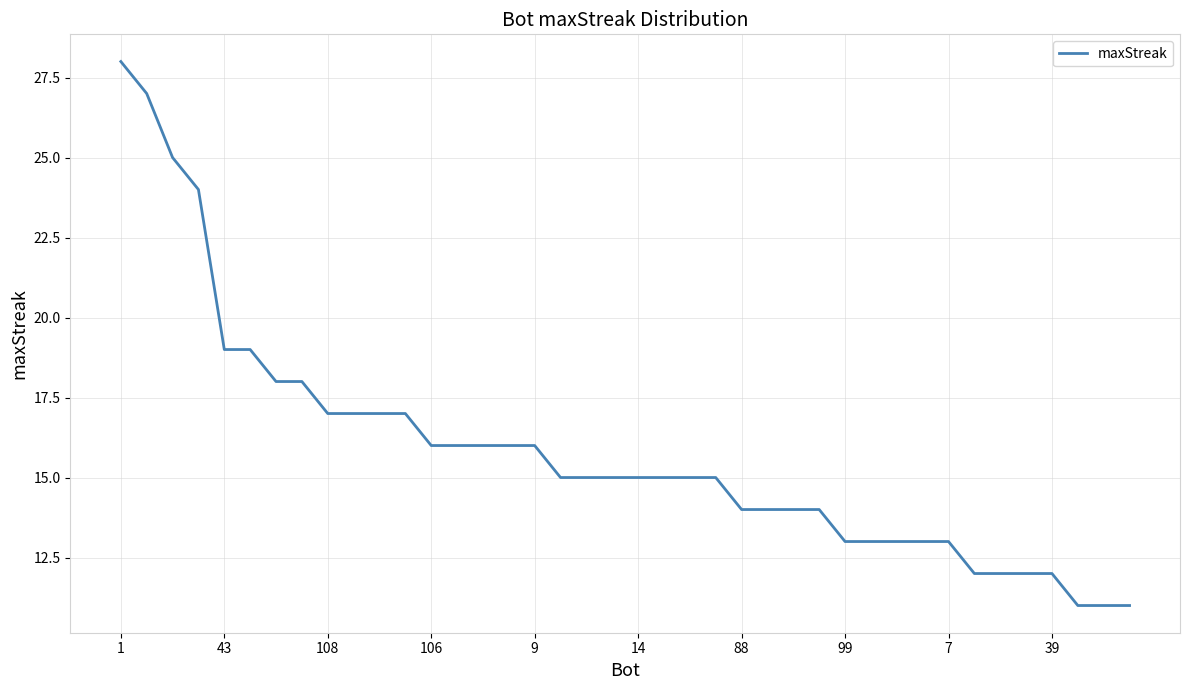

What is the difference between the maximum and minimum values?

17